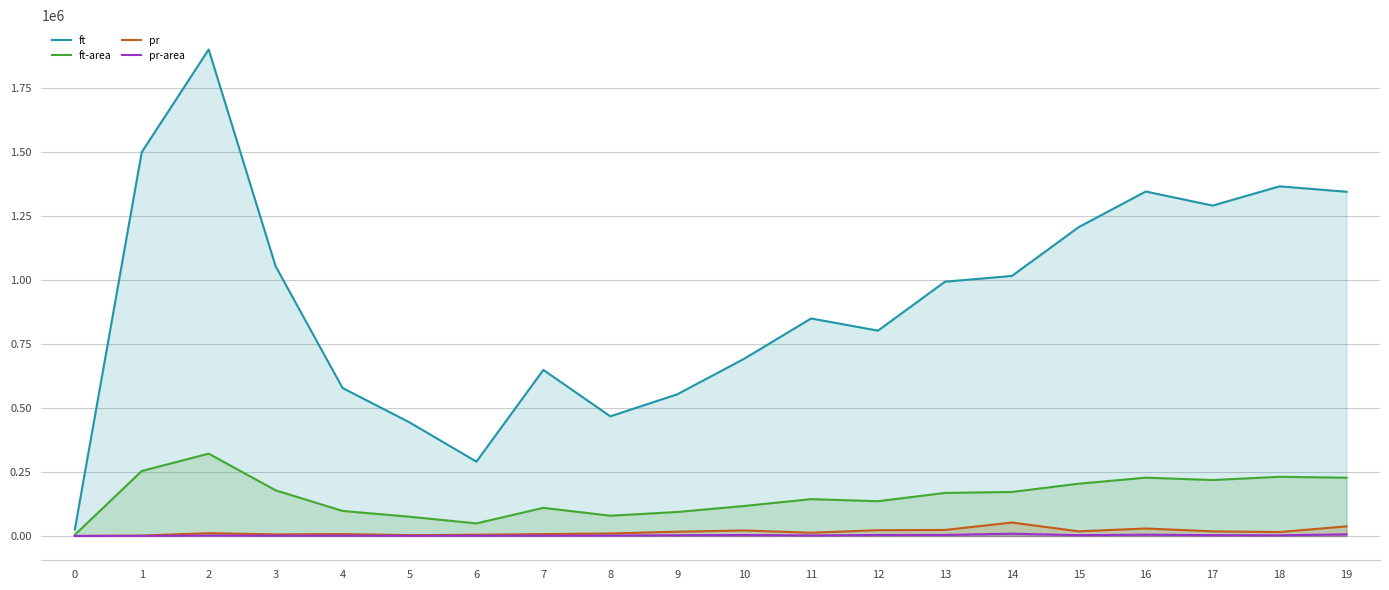

What are all the series names shown in the legend?

ft, ft-area, pr, pr-area